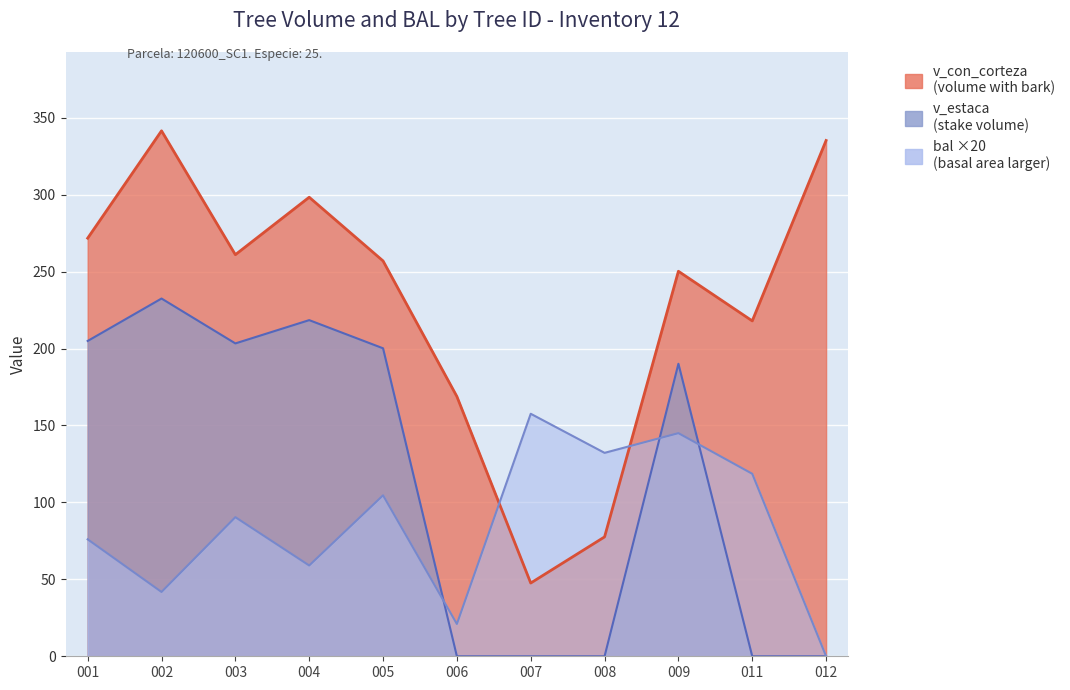

What is the sum of all v_con_corteza values?

2526.8